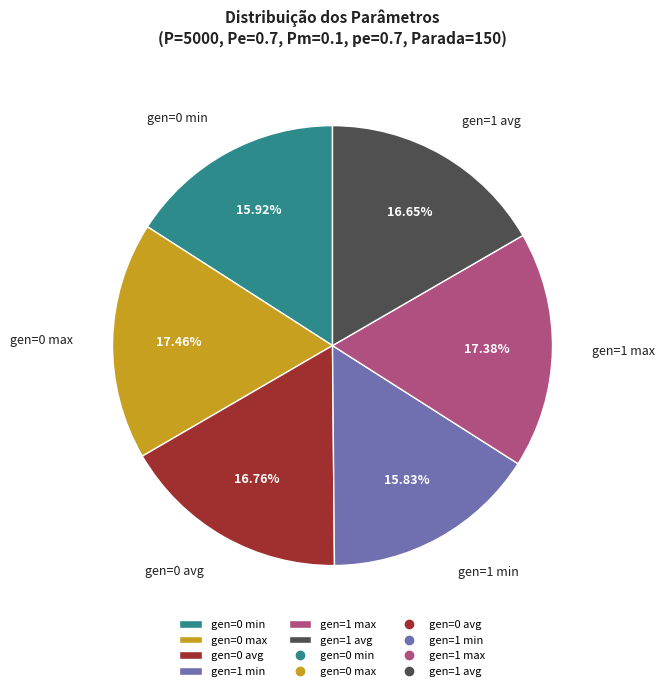

What percentage is NOT represented by gen=1 avg?

83.3%